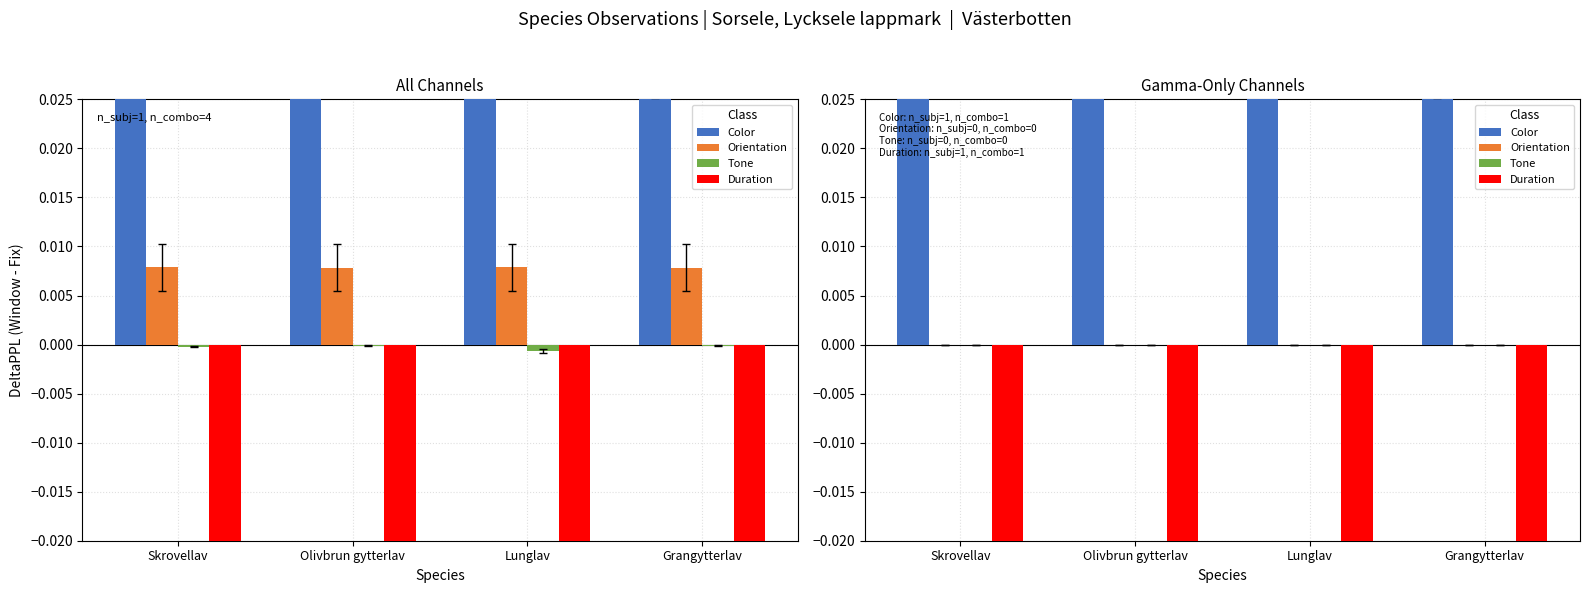

How many data points does each series have?

4